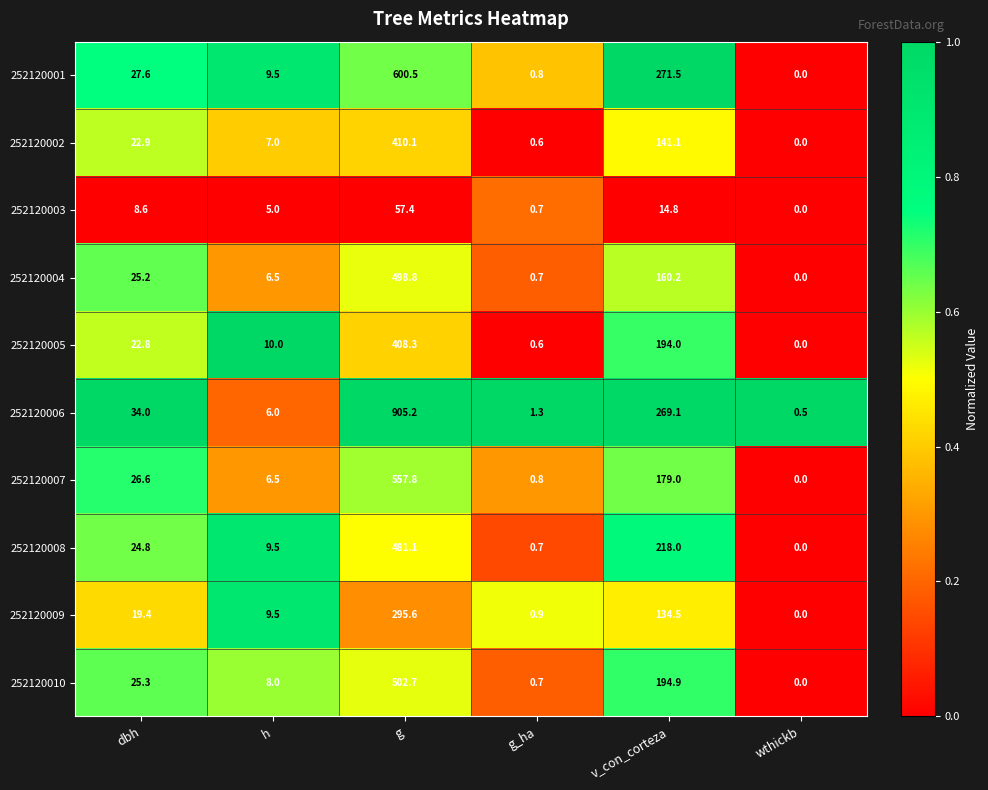

List the series in order of their peak value, highest first.

252120006, 252120001, 252120007, 252120010, 252120004, 252120008, 252120002, 252120005, 252120009, 252120003